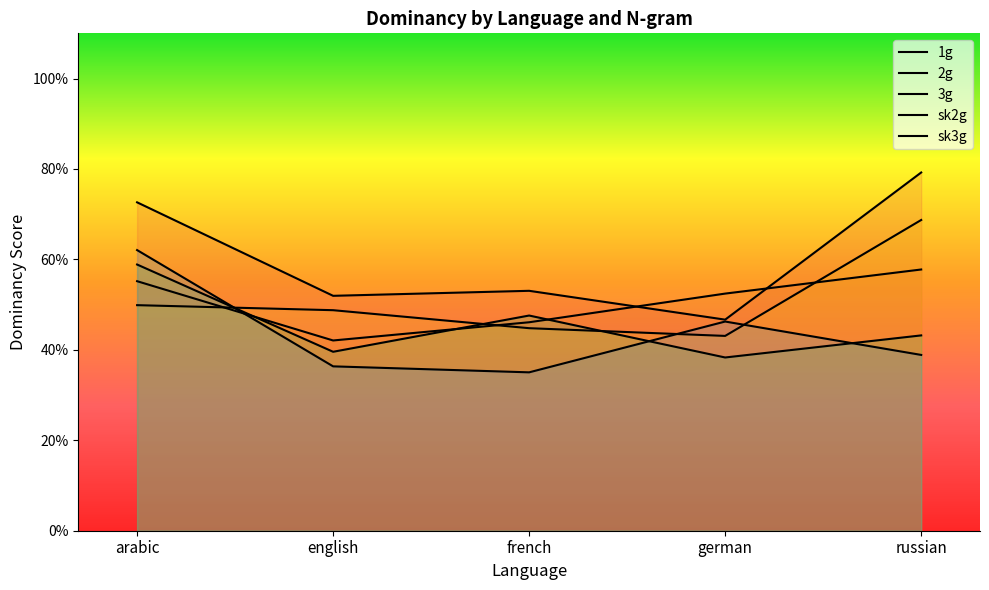

Reading left to right, list all the values displayed in this chart.

1g: 0.7	0.5	0.5	0.5	0.8
2g: 0.6	0.4	0.5	0.5	0.6
3g: 0.5	0.5	0.4	0.4	0.7
sk2g: 0.6	0.4	0.5	0.4	0.4
sk3g: 0.6	0.4	0.4	0.5	0.4